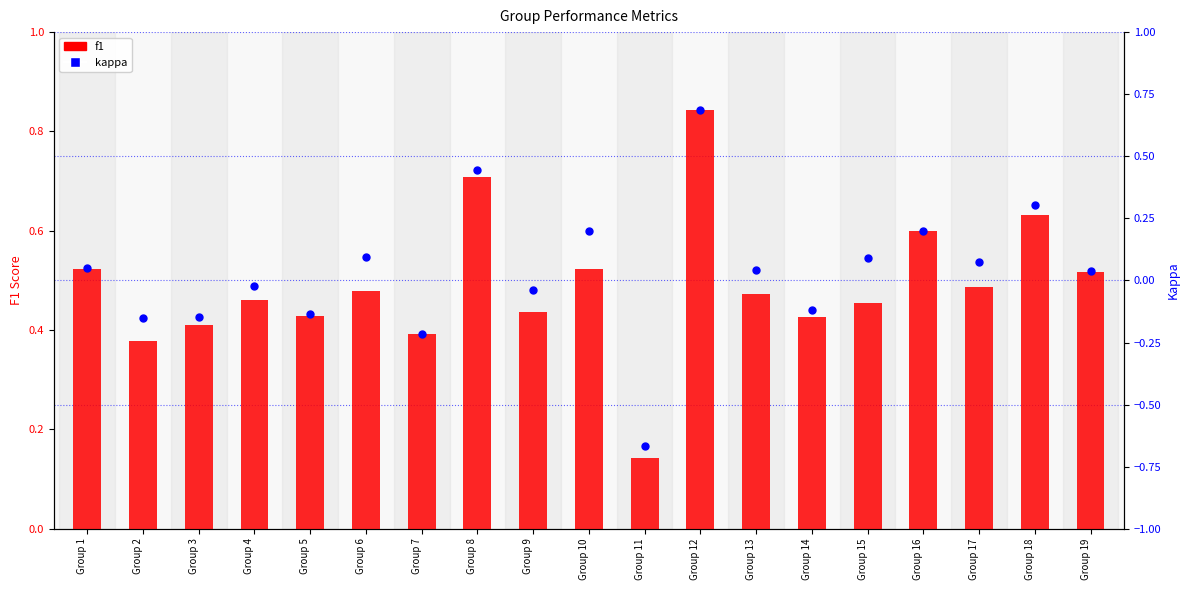

What is the total value across all series at Group 12?

1.5